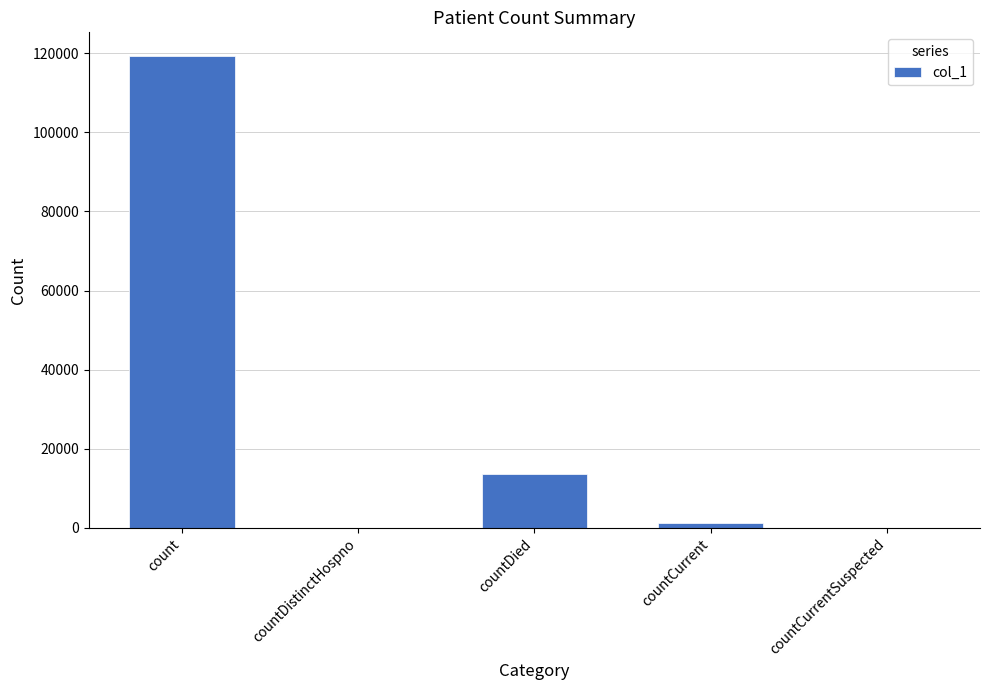

At which label is the value closest to 59650?

countDied